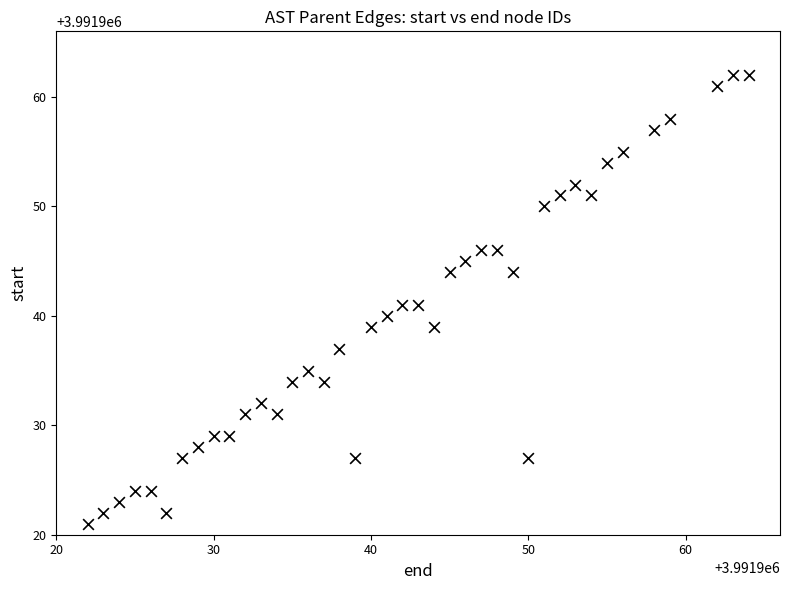

What is the range of Y values (max minus min)?

41